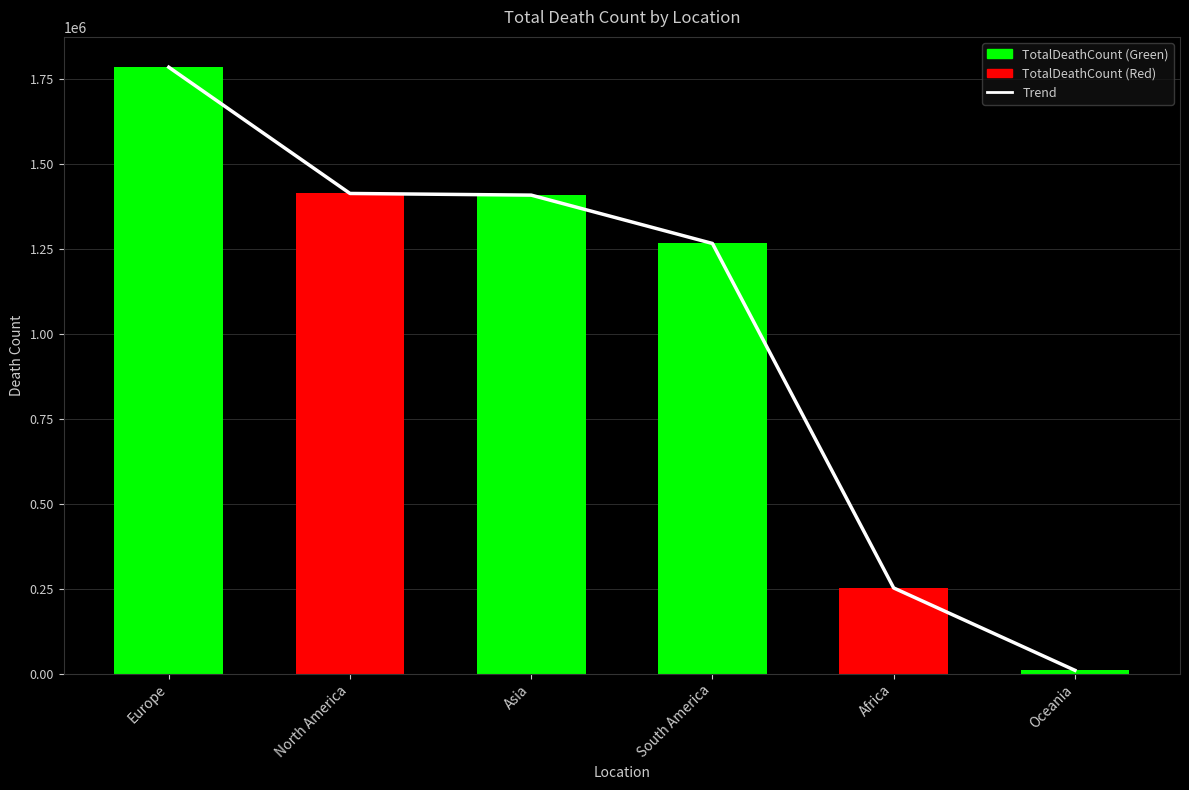

Reading right to left, list all the values displayed in this chart.

Trend: 9616	252010	1265971	1408250	1413144	1784776
TotalDeathCount: 9616	252010	1265971	1408250	1413144	1784776